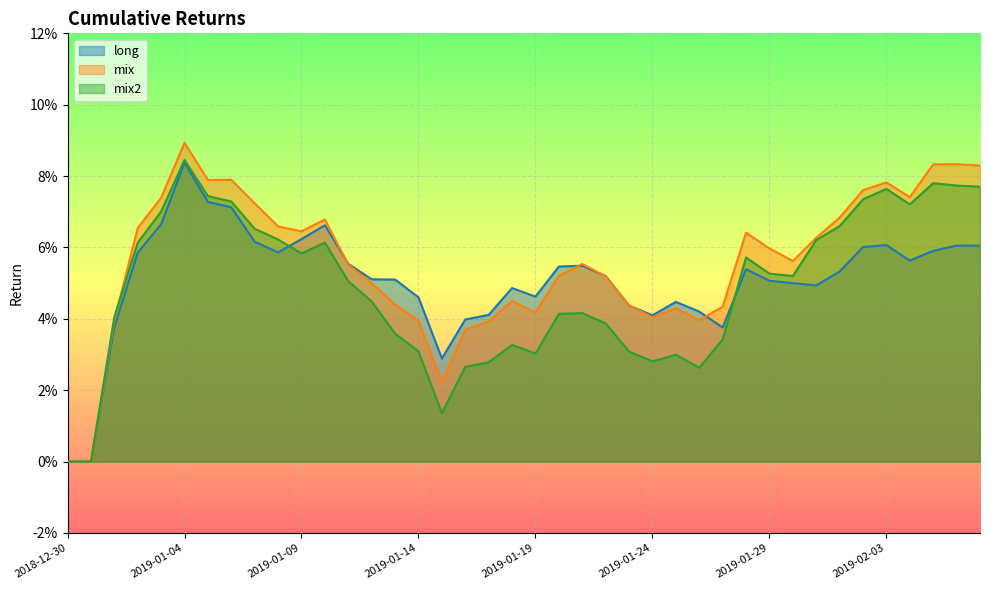

What is the highest value of the long series?

0.1